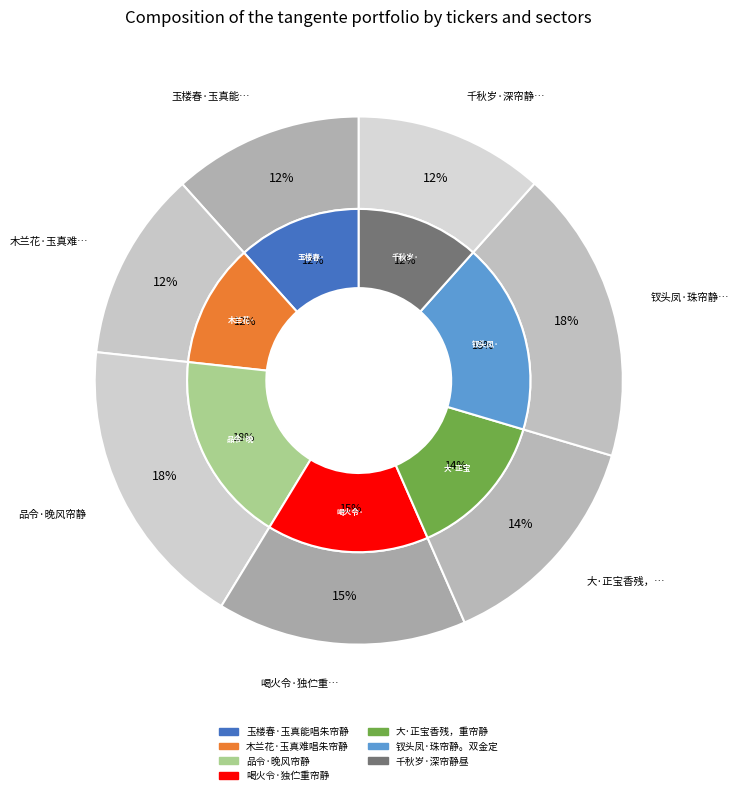

Which category has the smallest portion of the pie?

千秋岁·深帘静昼